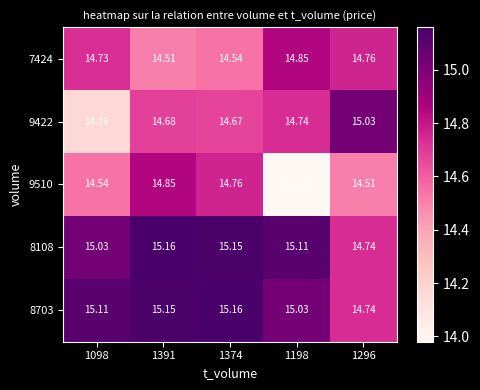

Is the value of 8703 at 1374 greater than the value of 9422 at 1374?

Yes